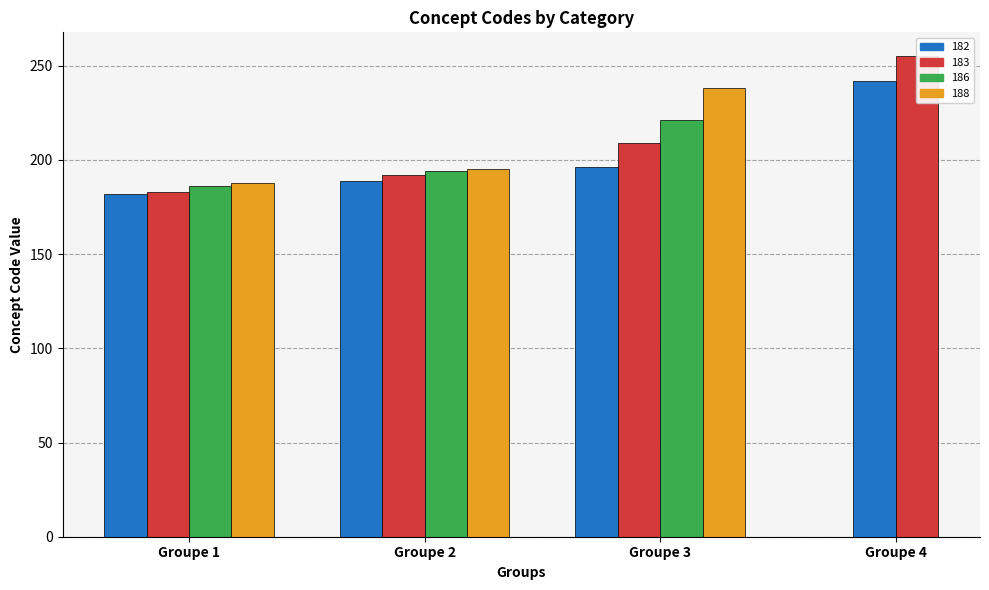

How many data points are less than 195?

7